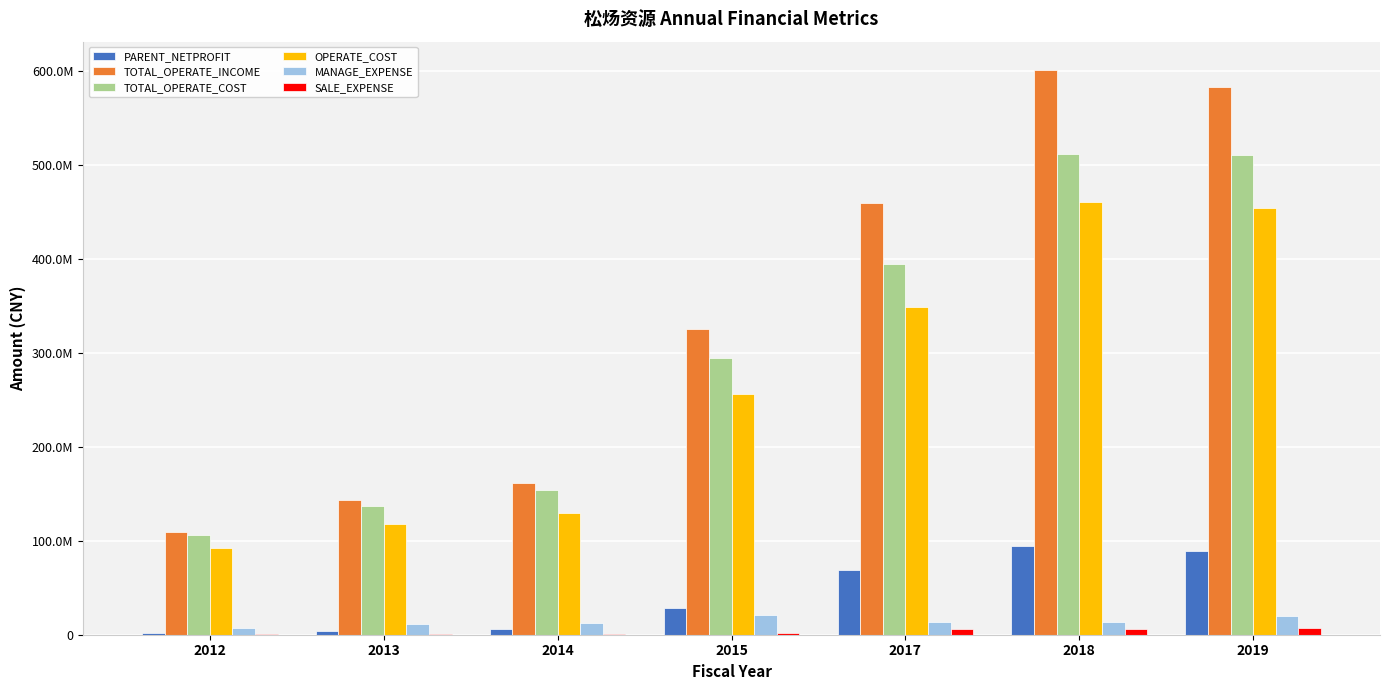

What are all the series names shown in the legend?

PARENT_NETPROFIT, TOTAL_OPERATE_INCOME, TOTAL_OPERATE_COST, OPERATE_COST, MANAGE_EXPENSE, SALE_EXPENSE